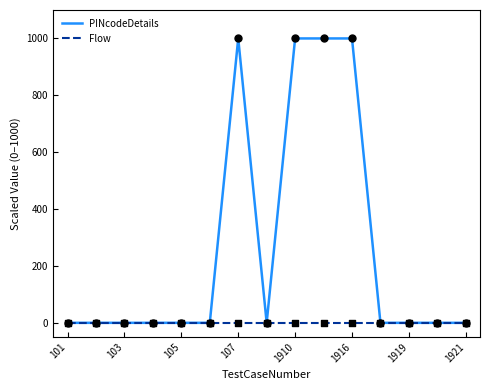

At how many categories does at least one series exceed 521?

4